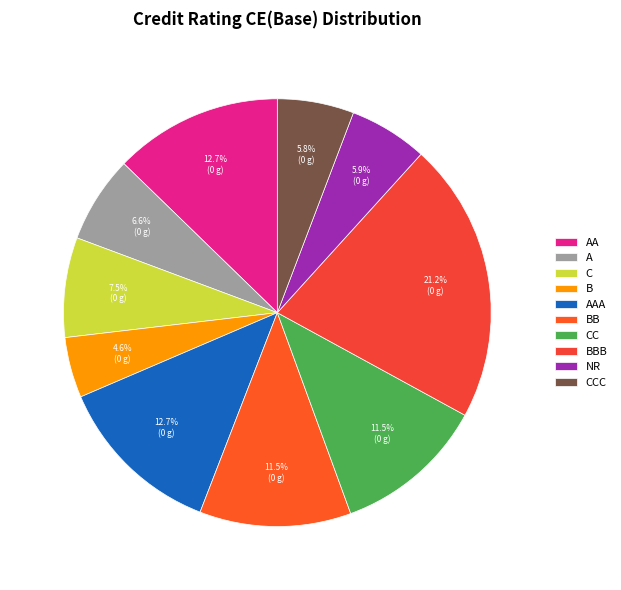

True or false: CCC accounts for 18% of the total.

False